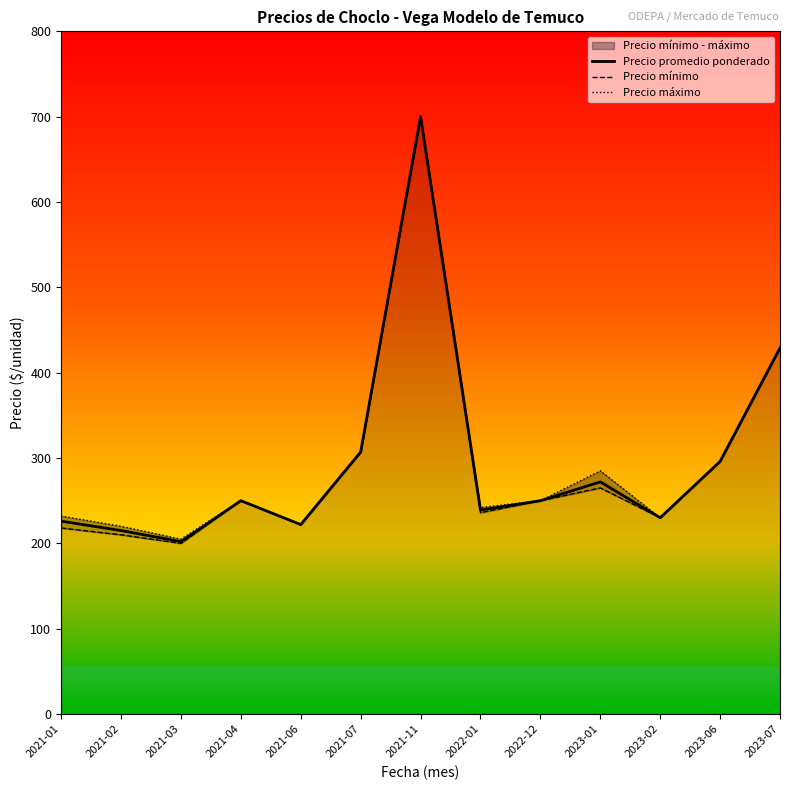

True or false: Precio mínimo and Precio promedio ponderado intersect in this chart.

False